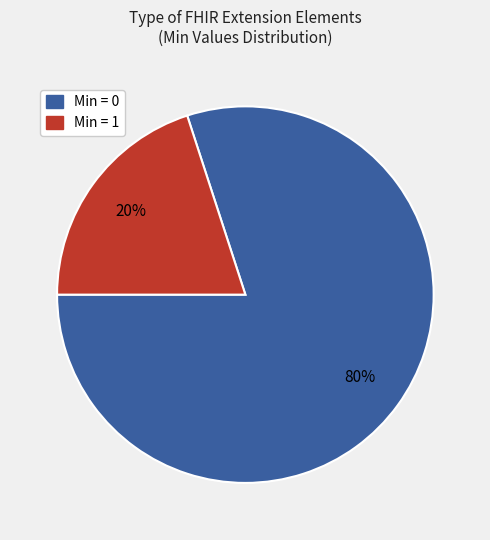

To the nearest percent, what is the difference between the largest and smallest slice percentages?

60%